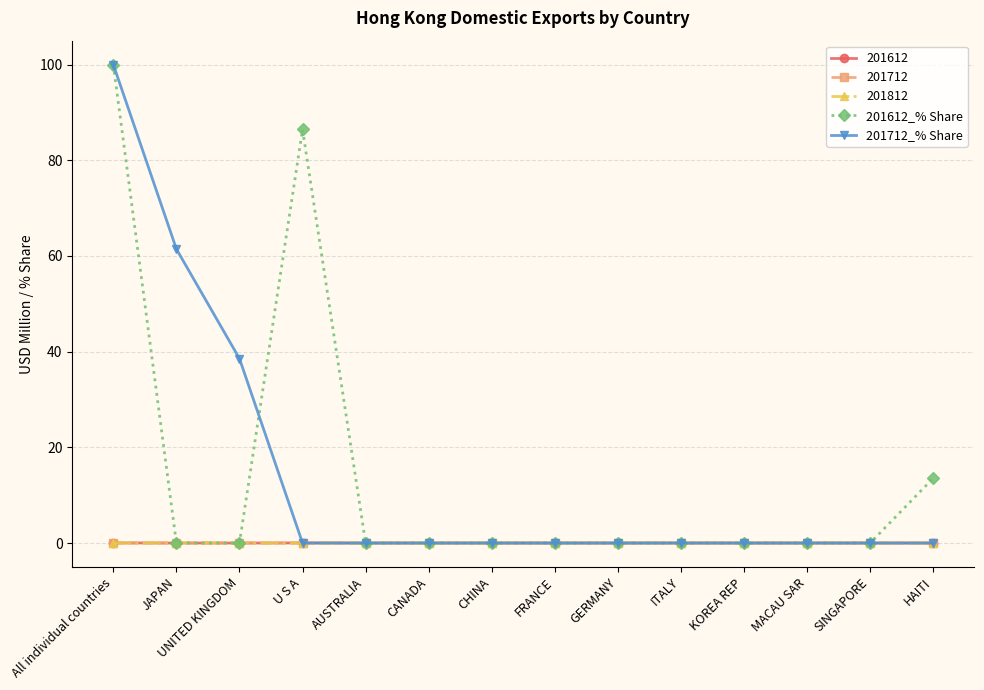

What is the sum of all 201712_% Share values?

200.0